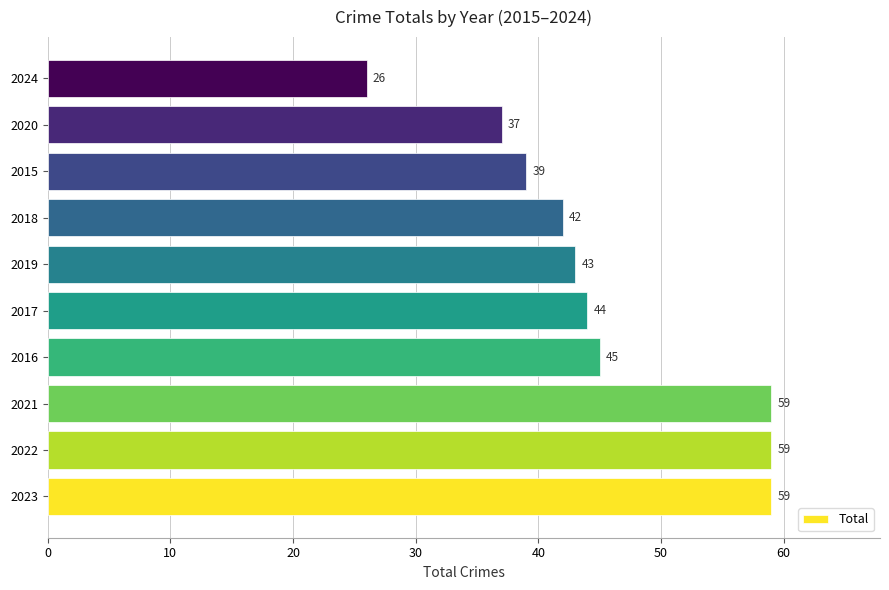

What is the sum of all values?

453